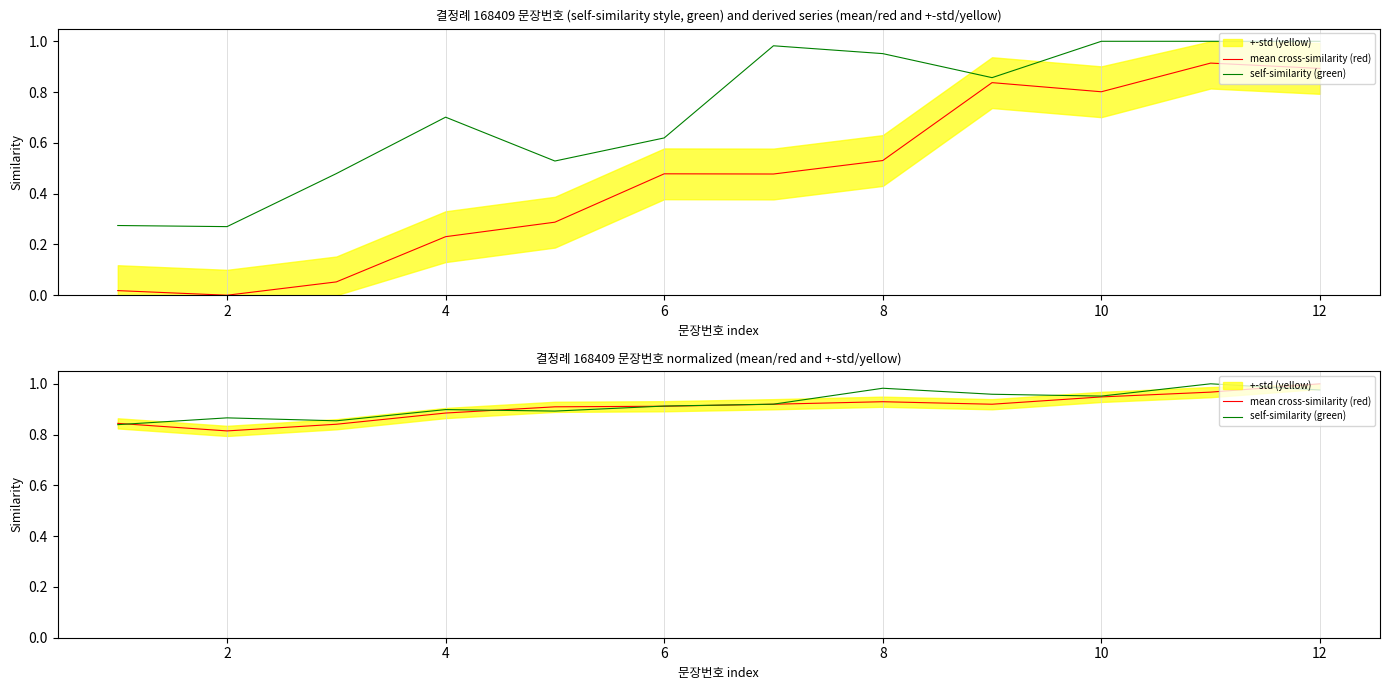

How many interior local valleys does the mean cross-similarity (red) series have?

2